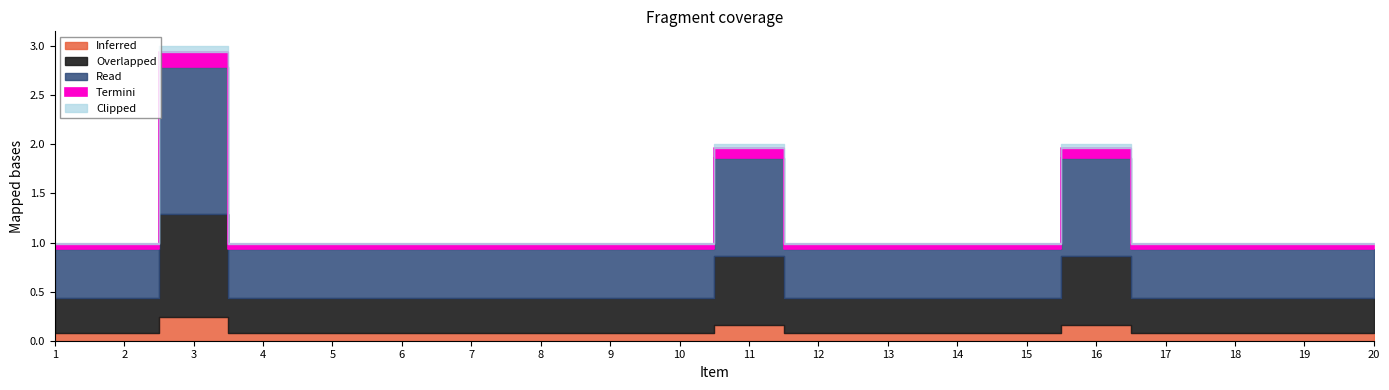

At which label is the value closest to 2?

11